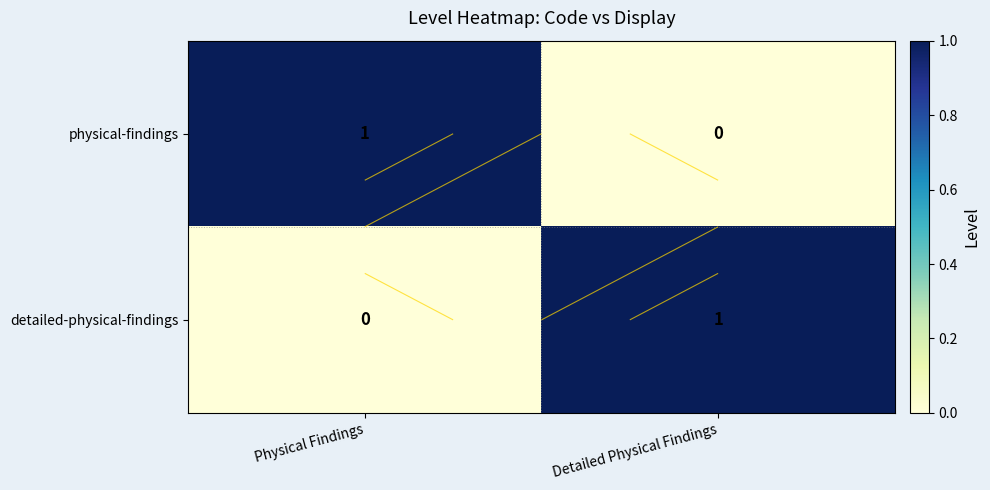

How many categories are shown in the chart?

2